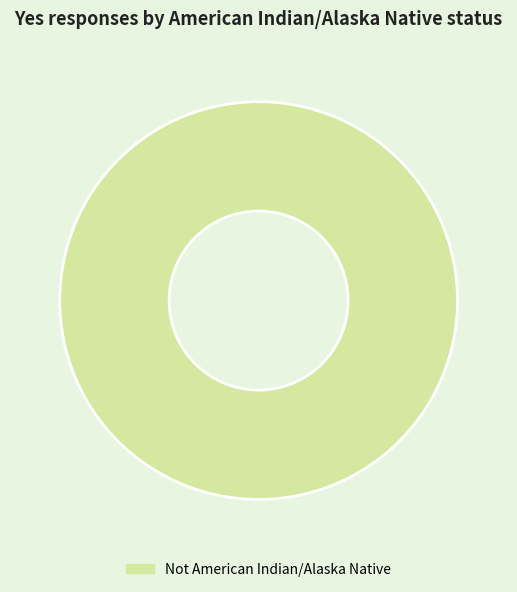

True or false: Not American Indian/Alaska Native accounts for 92% of the total.

False